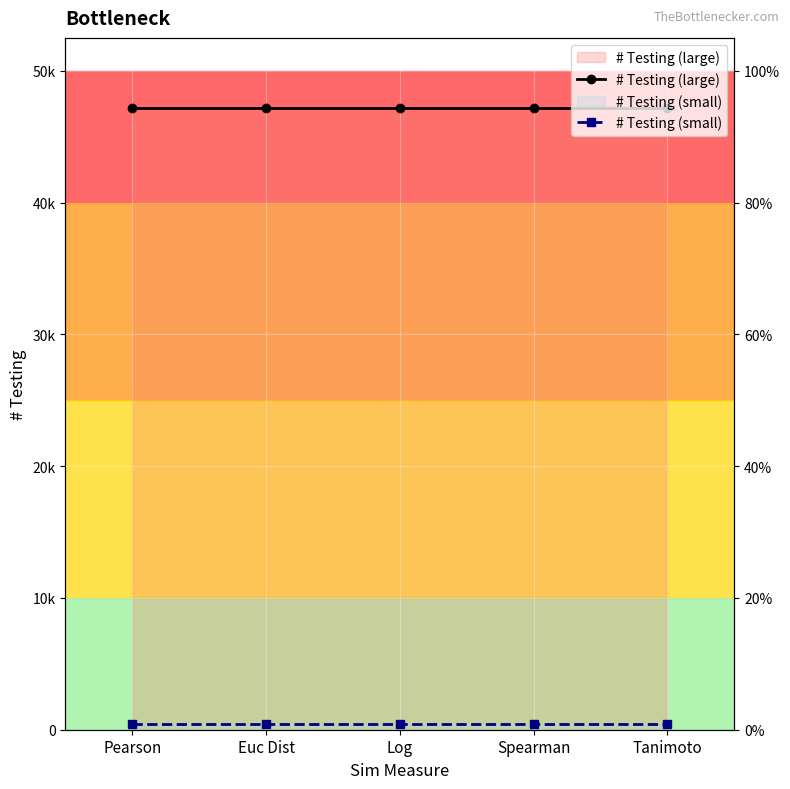

At how many categories does at least one series exceed 42219?

5